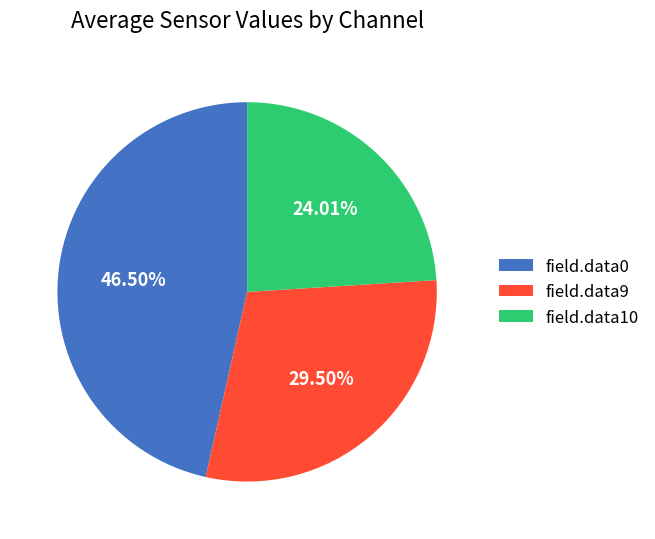

Combined, do field.data0 and field.data9 account for over 50%?

Yes